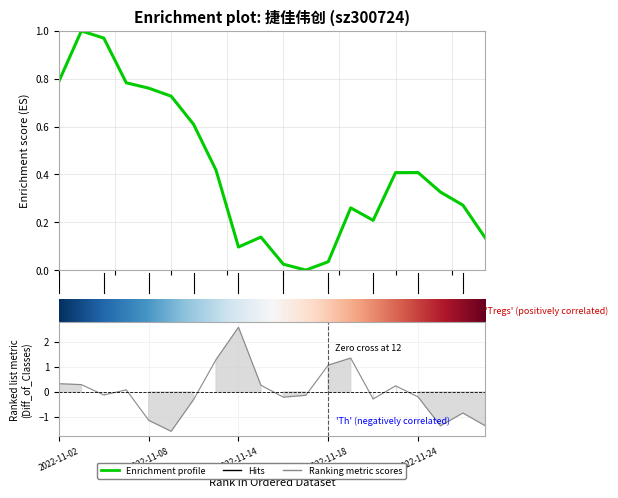

Where is price nearest to the value 0?

2022-11-17